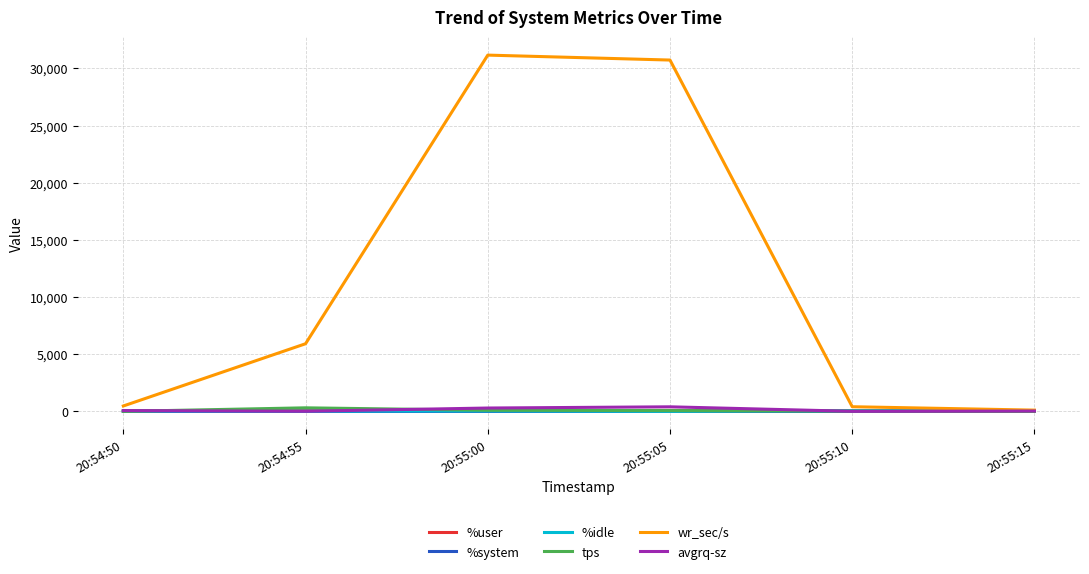

Which series changed the most between 20:55:05 and 20:55:15?

wr_sec/s